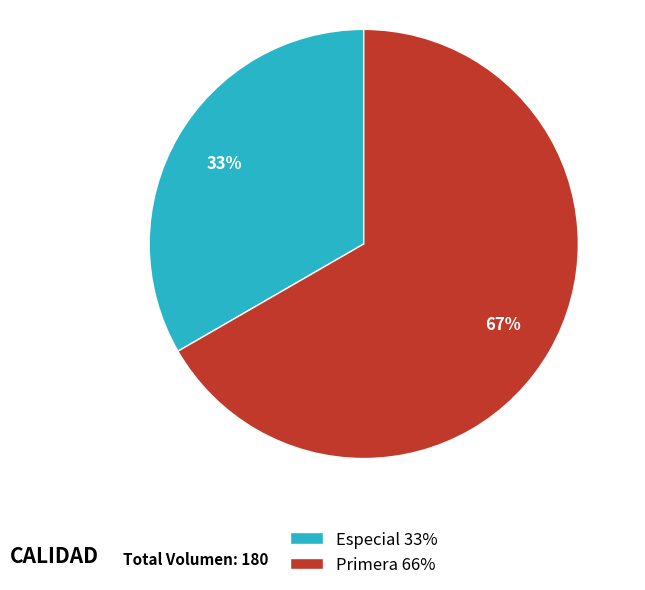

Is it true that Especial is 33% of the pie?

True